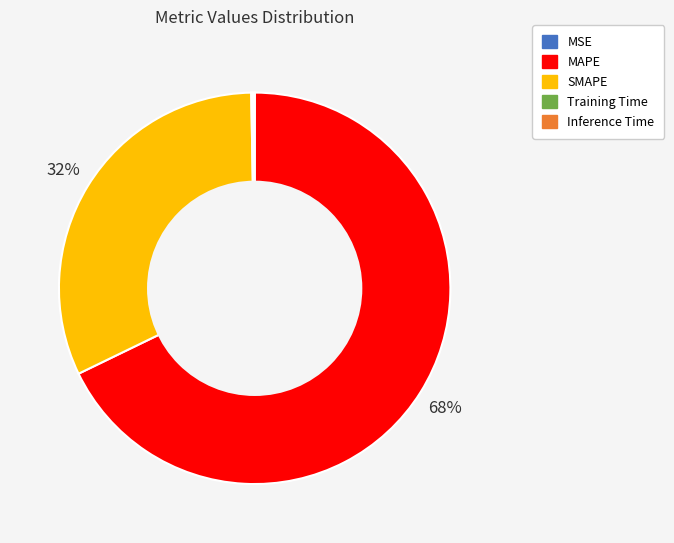

To the nearest percent, what is the difference between the largest and smallest slice percentages?

68%